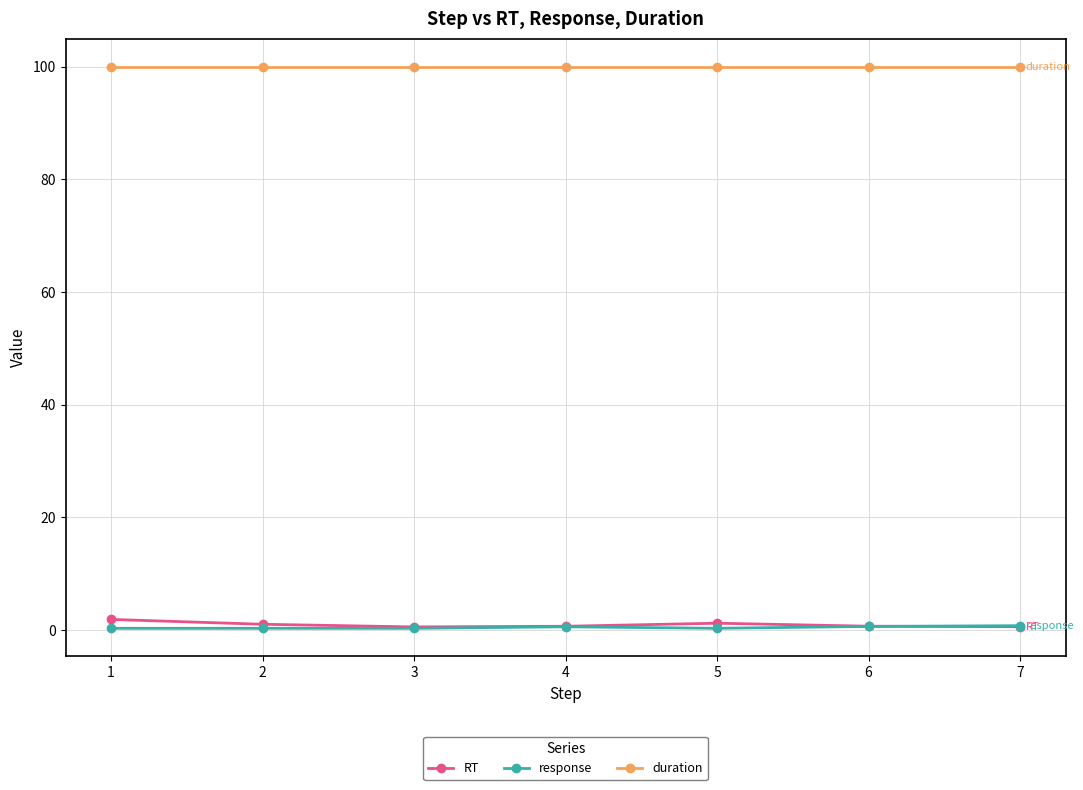

Is it true that duration equals 100.0 at 6?

True